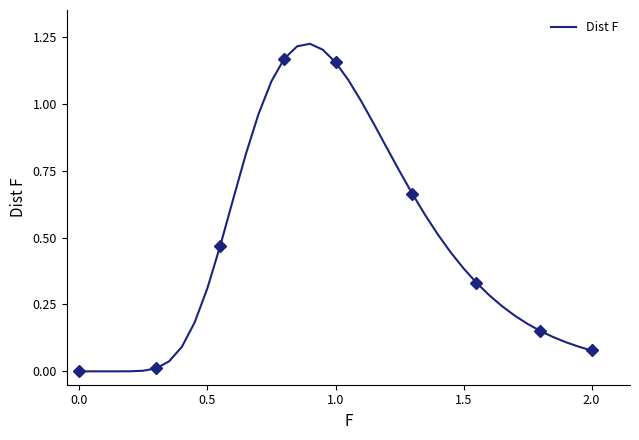

Reading left to right, what are all the values shown in this chart?

0.0	0.0	0.0	0.0	0.0	0.0	0.0	0.1	0.2	0.3	0.5	0.6	0.8	1.0	1.1	1.2	1.2	1.2	1.2	1.2	1.1	1.0	0.9	0.8	0.7	0.7	0.6	0.5	0.4	0.4	0.3	0.3	0.2	0.2	0.2	0.2	0.1	0.1	0.1	0.1